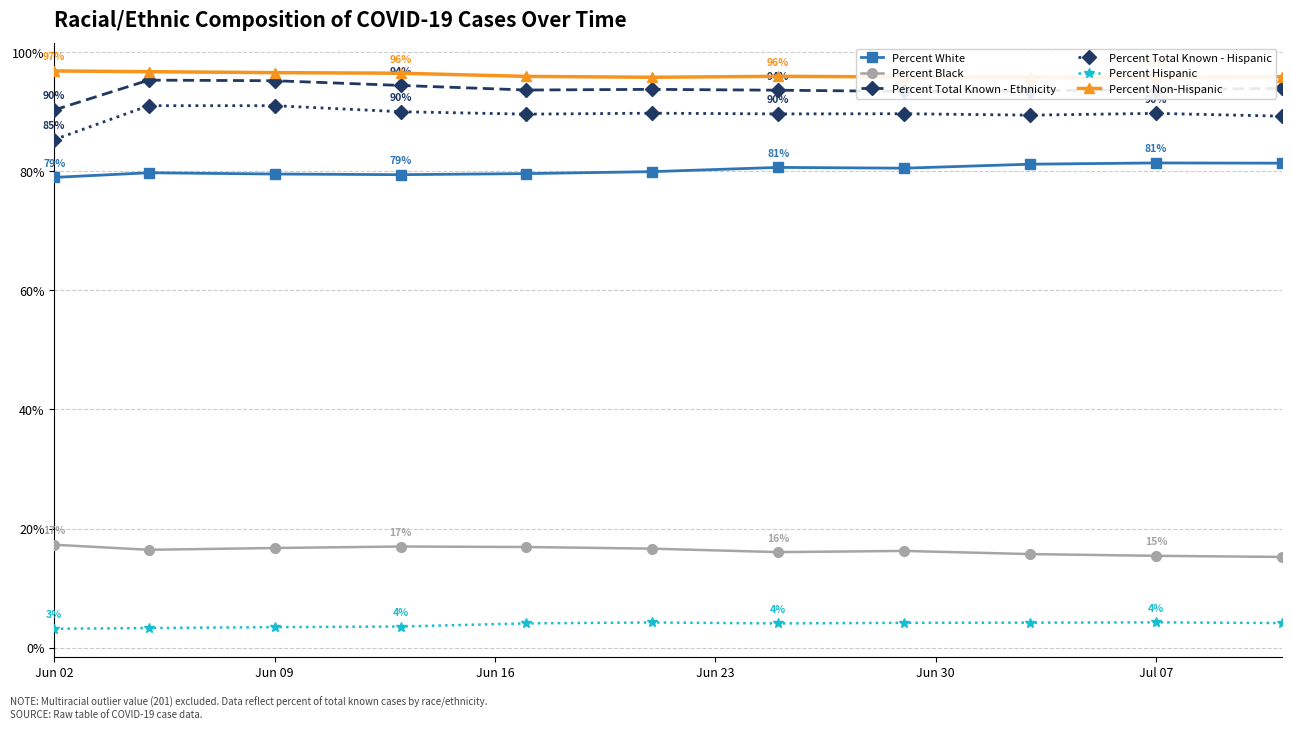

What is the lowest value of the Percent Total Known - Ethnicity series?

90.3